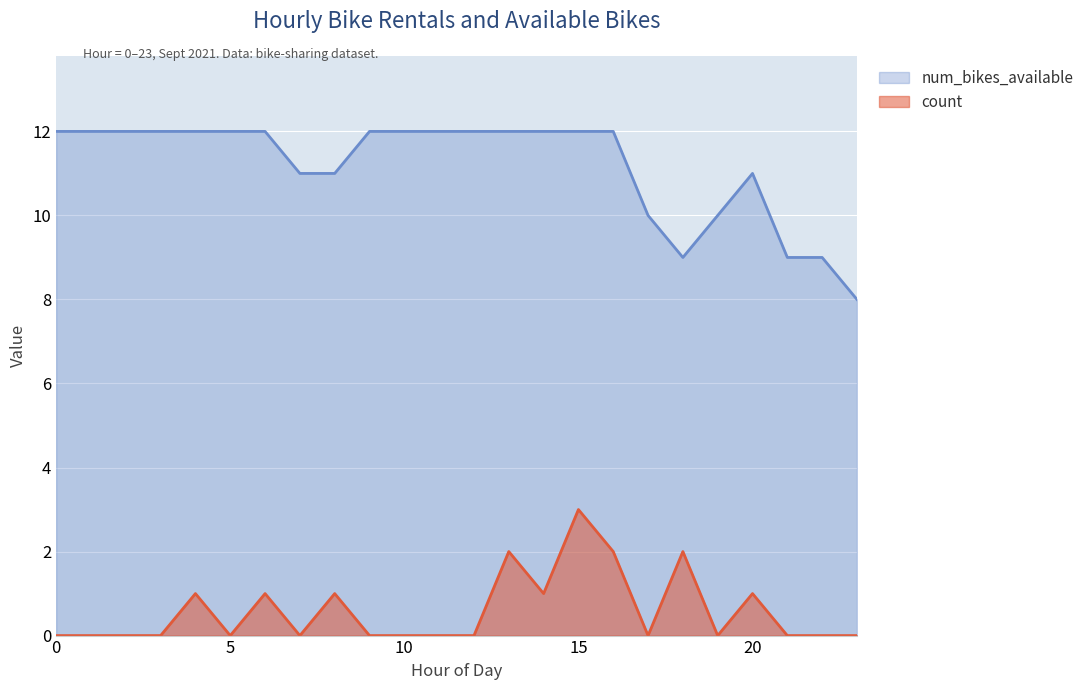

How many distinct data groups are displayed?

2